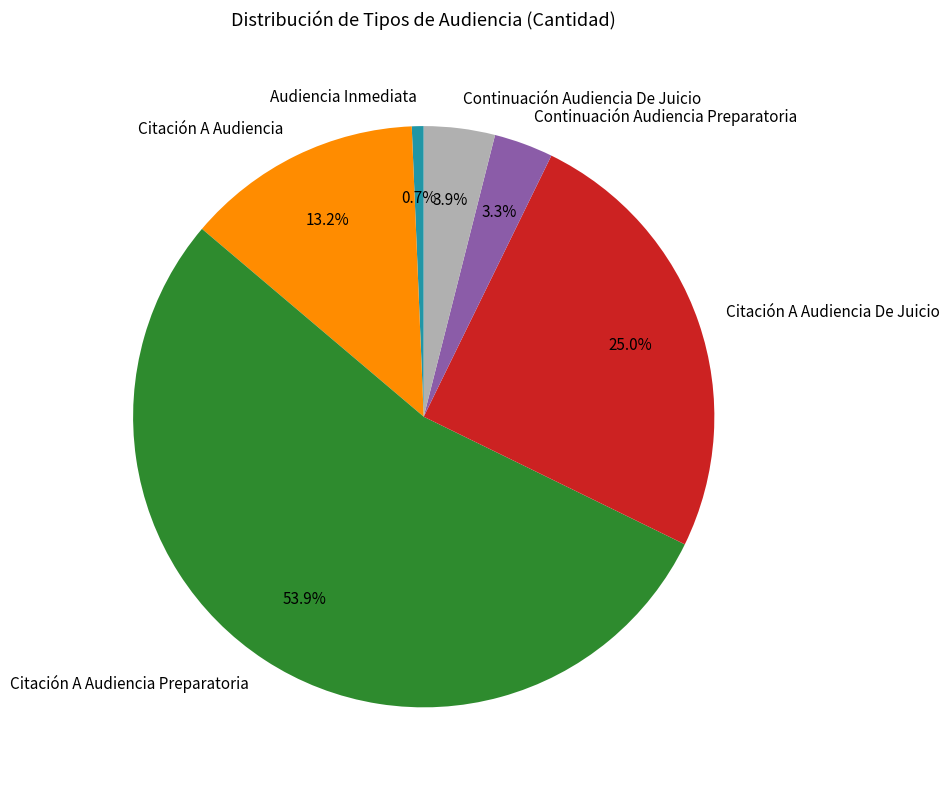

To the nearest percent, what is the average slice percentage?

17%